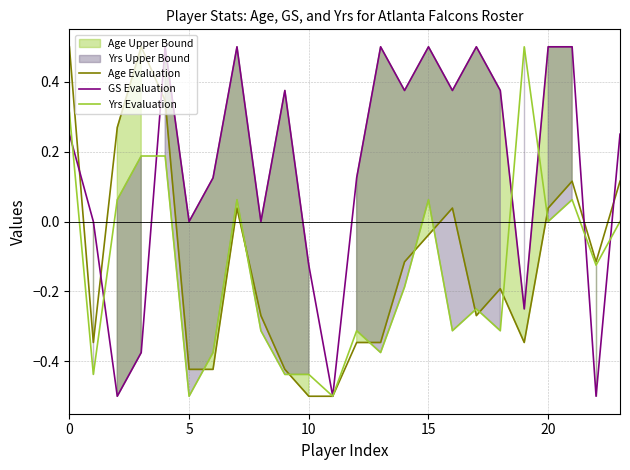

The GS Evaluation series shows -0.6 at 5. True or false?

False